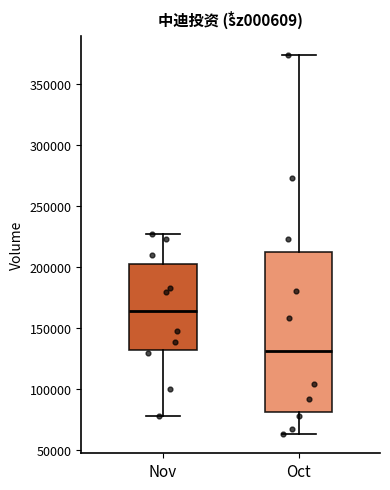

Reading left to right, read every box against the y-axis: the position of its median line, the range the box covers, and the ends of its whiskers. The values are not printed on the chart, so give them approximately, as read against the axis.

Nov: median 165000, box 130000 to 205000, whiskers 80000 to 230000
Oct: median 130000, box 80000 to 215000, whiskers 65000 to 375000